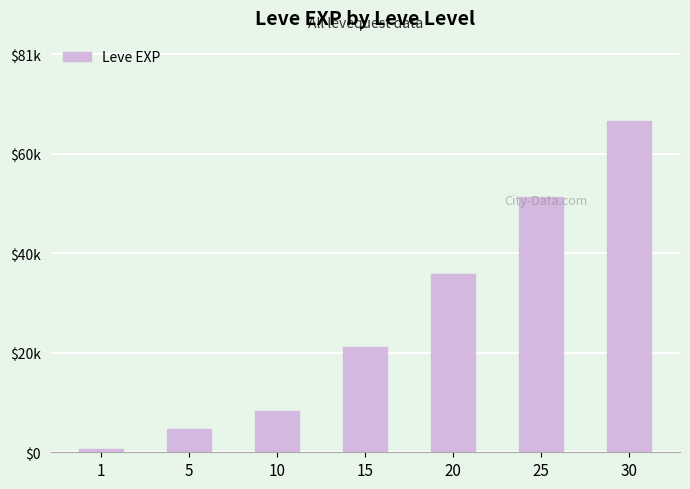

How many values exceed 21600?

3